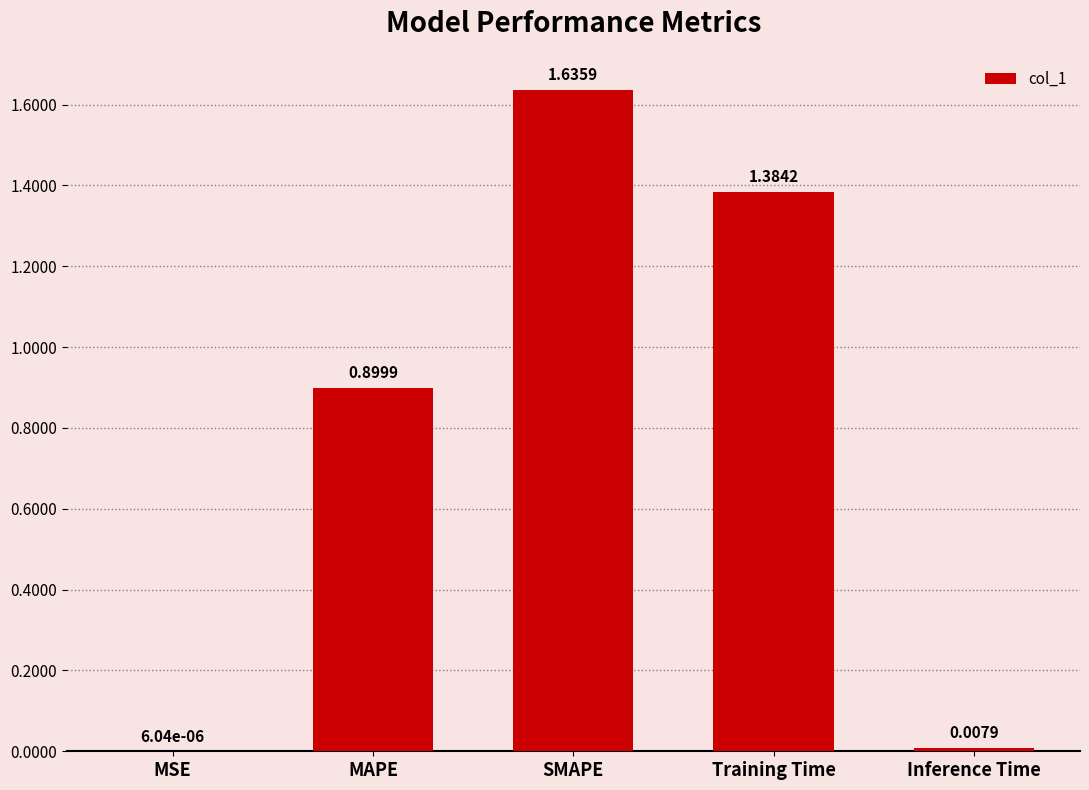

Approximately how many times larger is the value at Training Time compared to SMAPE?

0.8